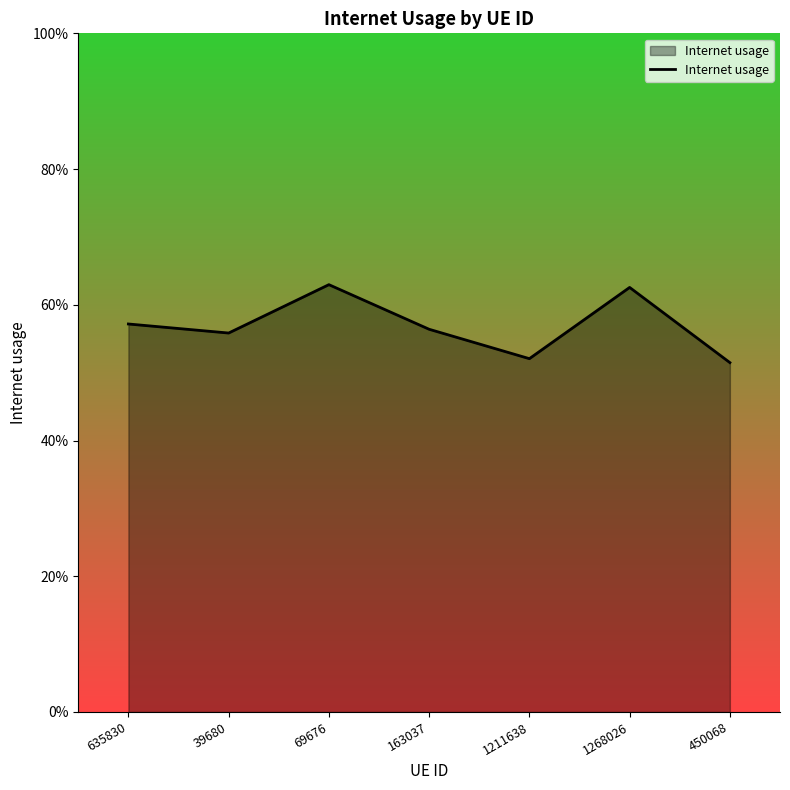

What is the sum of all values?

4.0